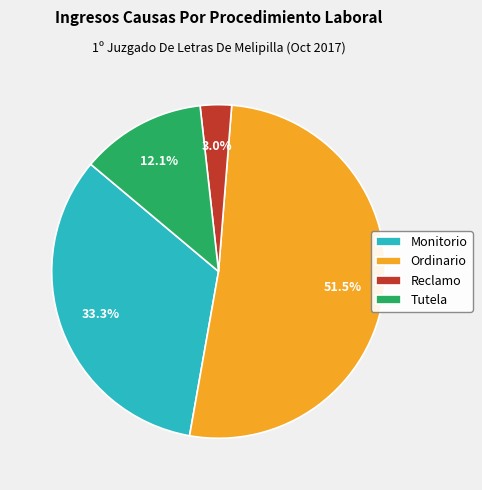

To the nearest percent, what portion does Monitorio represent?

33%